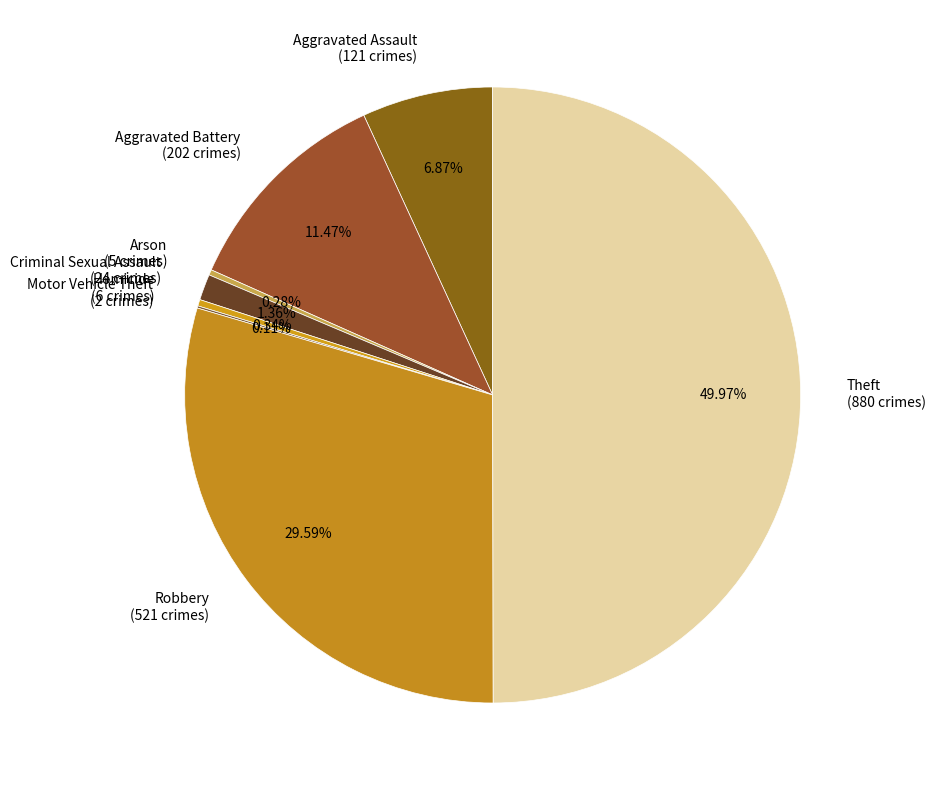

Combined, do Aggravated Assault (121 crimes) and Homicide (6 crimes) account for over 50%?

No